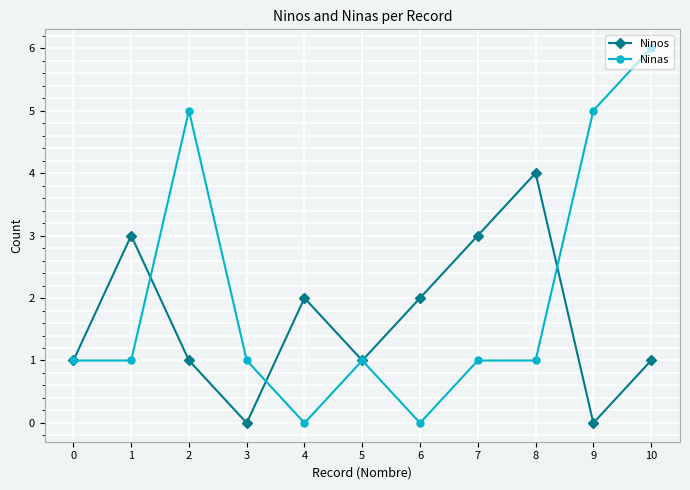

Which series has the largest total across all categories?

Ninas